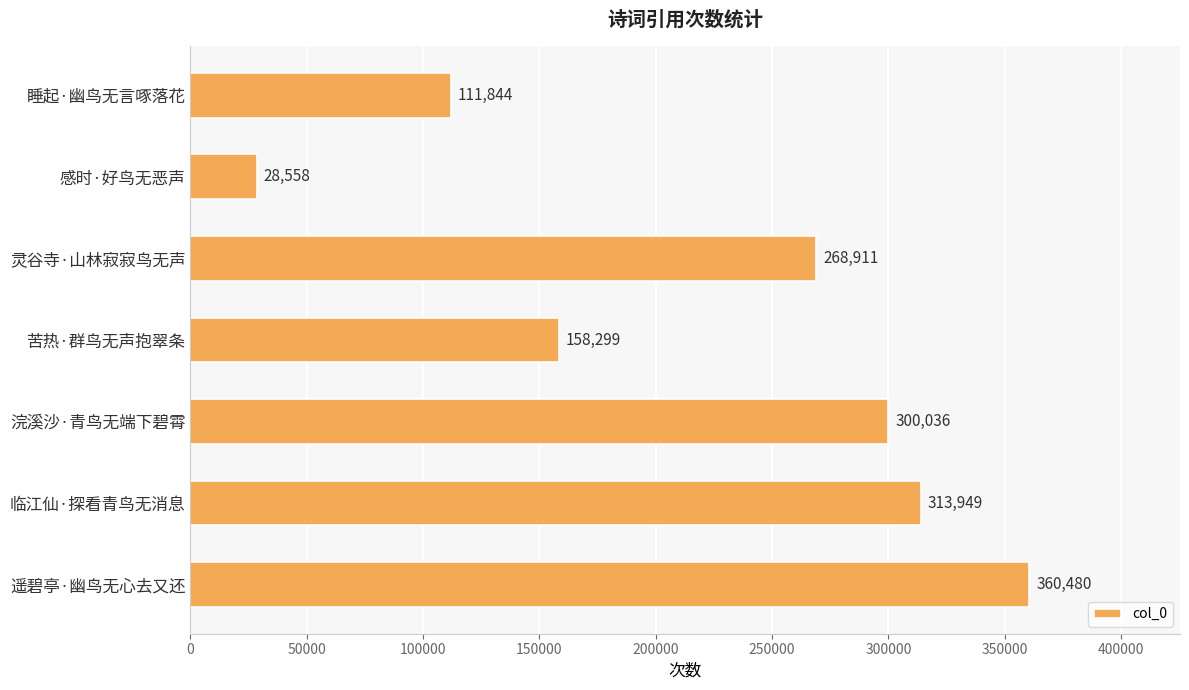

Is it true that the value at 浣溪沙·青鸟无端下碧霄 is 457224?

False